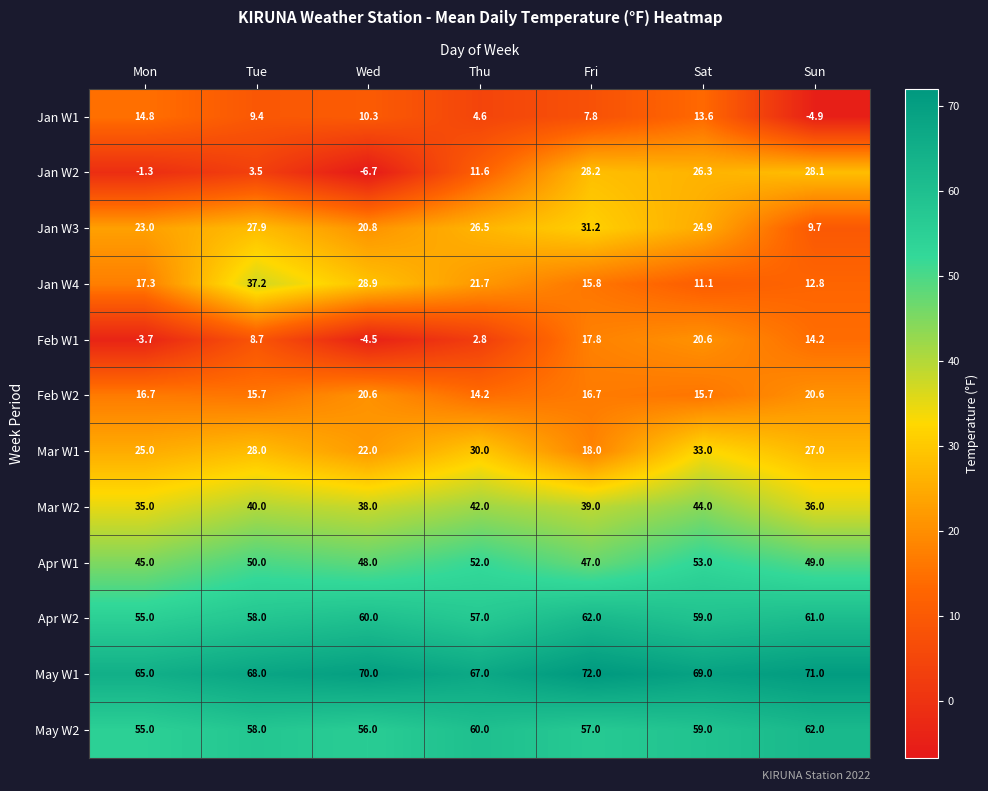

How many data points in May W1 are less than 69?

3